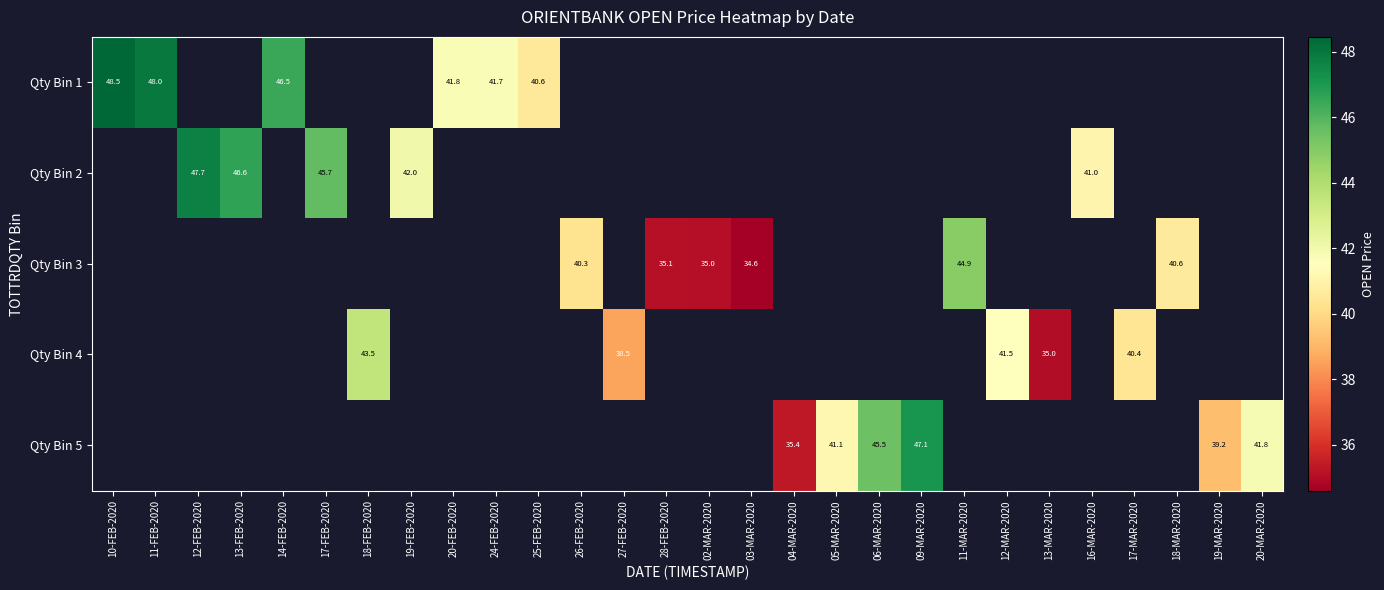

At how many categories does at least one series exceed 43?

10